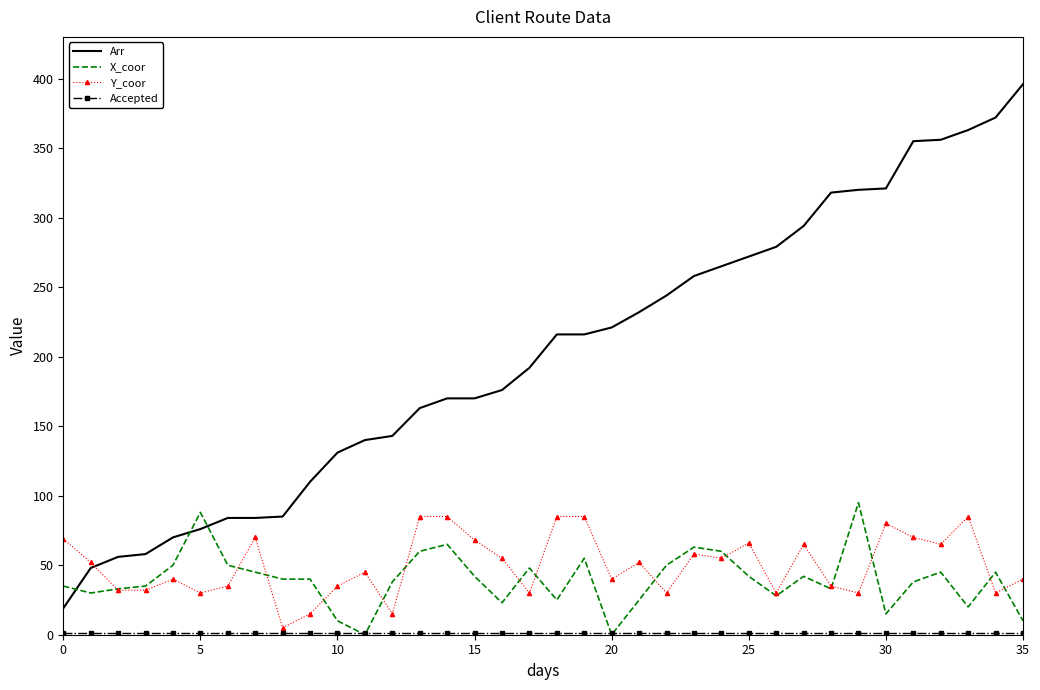

True or false: Arr and X_coor cross at least once.

True